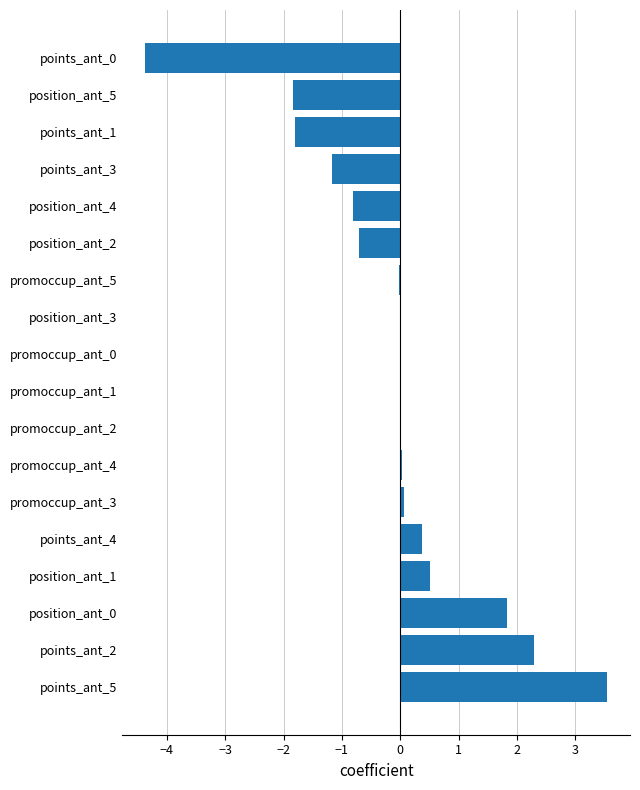

Between position_ant_4 and points_ant_3, which is larger?

position_ant_4